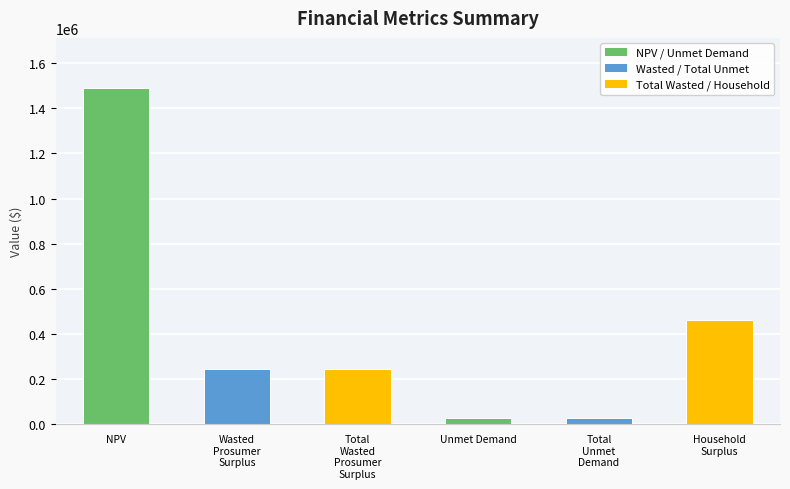

What position from the right is Wasted
Prosumer
Surplus?

5